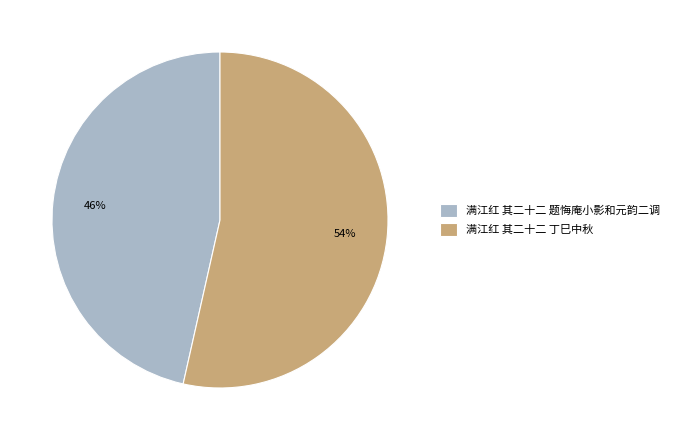

The 满江红 其二十二 丁巳中秋 slice represents 54% of the pie. True or false?

True